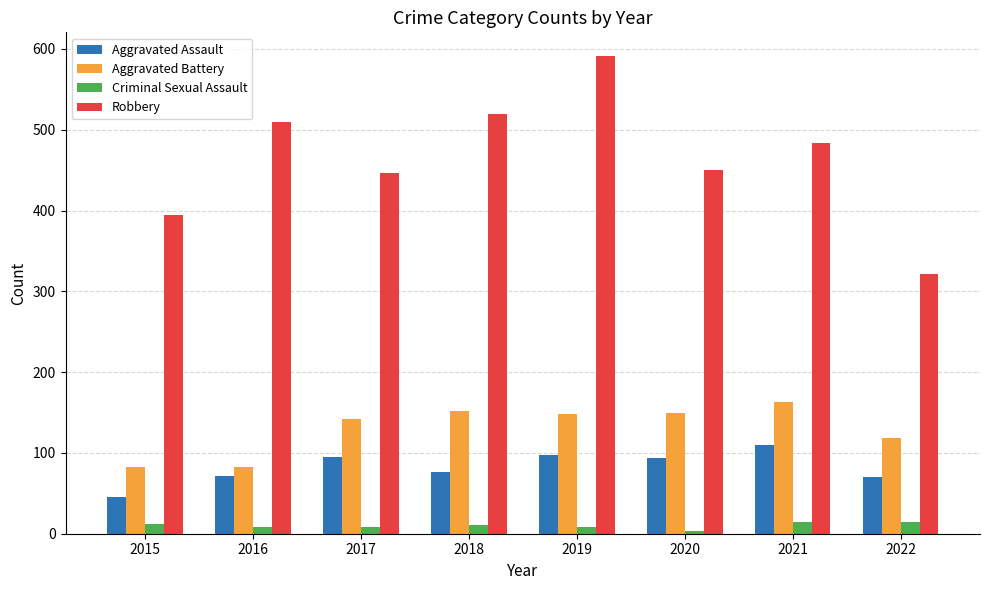

How many categories are shown in the chart?

8